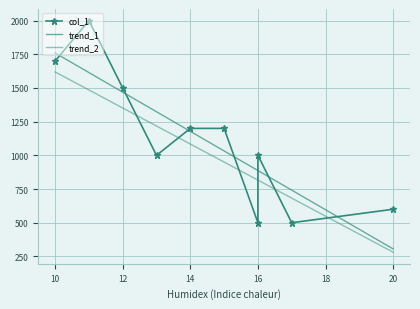

The value of trend_1 at 16 is 1334.4. True or false?

False